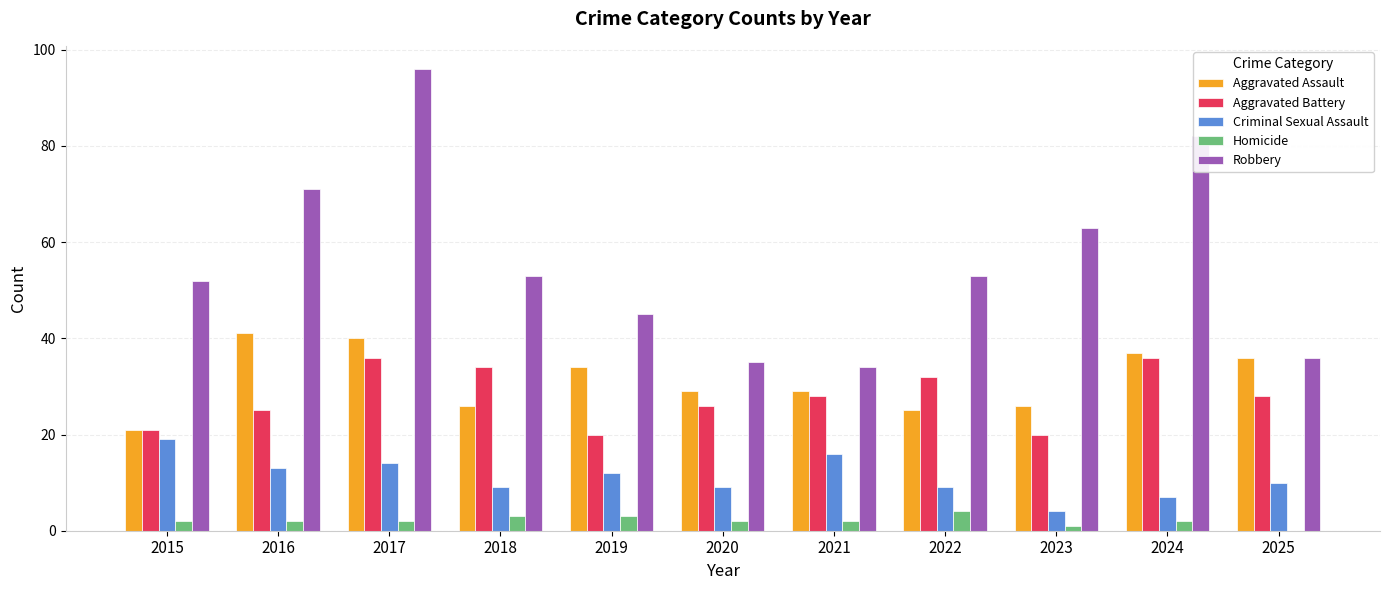

Which series has the widest spread of values?

Robbery